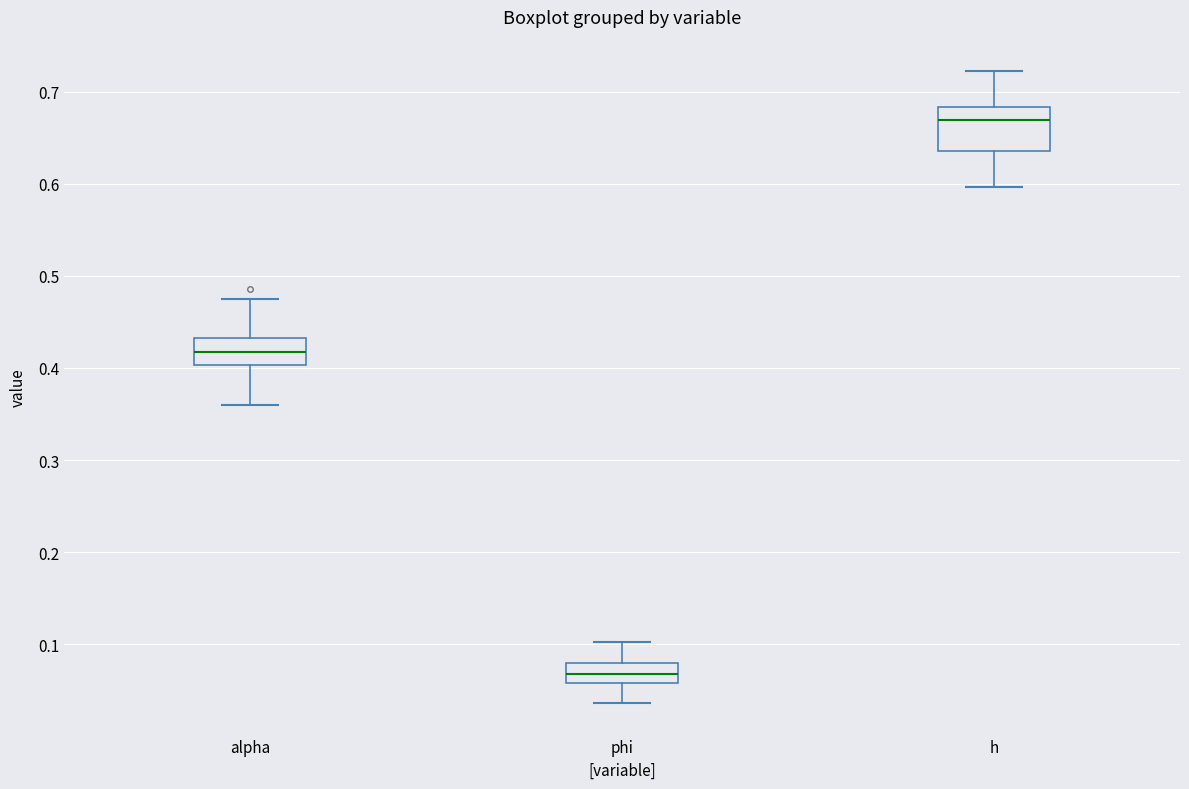

Reading left to right, read every box against the y-axis: the position of its median line, the range the box covers, and the ends of its whiskers. The values are not printed on the chart, so give them approximately, as read against the axis.

alpha: median 0.42, box 0.40 to 0.43, whiskers 0.36 to 0.47
phi: median 0.07, box 0.06 to 0.08, whiskers 0.04 to 0.10
h: median 0.67, box 0.64 to 0.68, whiskers 0.60 to 0.72